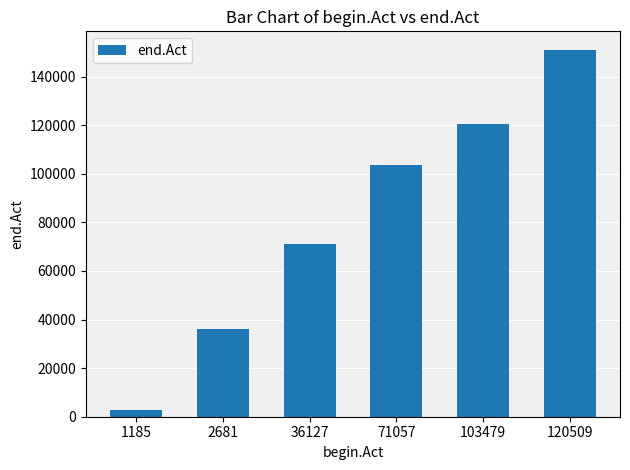

True or false: the data shows 151082 at 120509.

True